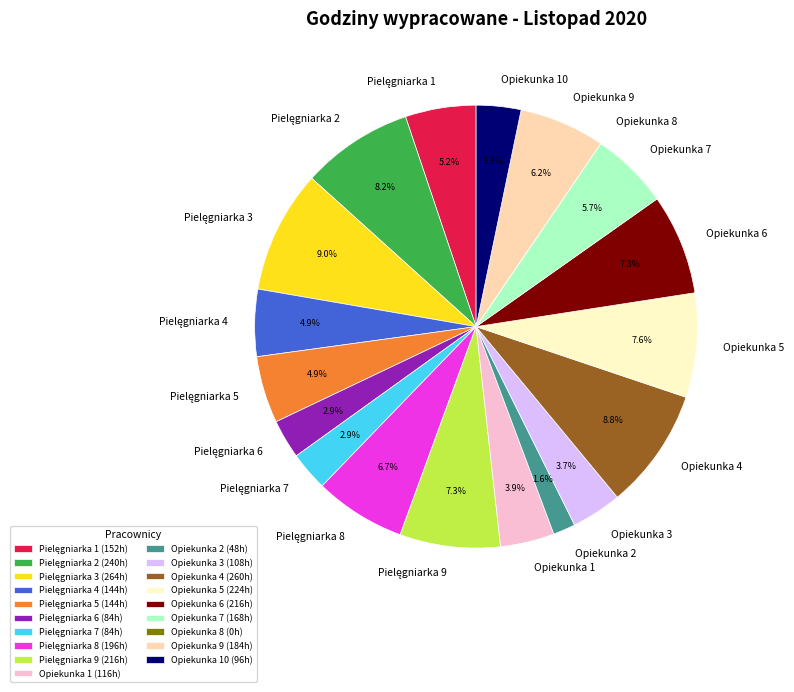

Is there any slice that represents more than half of the pie?

No